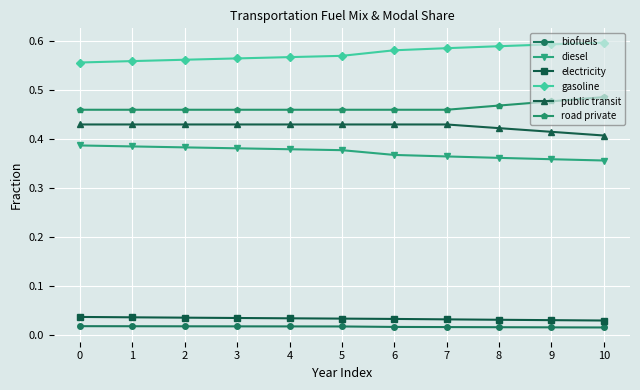

At 0, list the series in order from smallest to largest.

biofuels, electricity, diesel, public transit, road private, gasoline